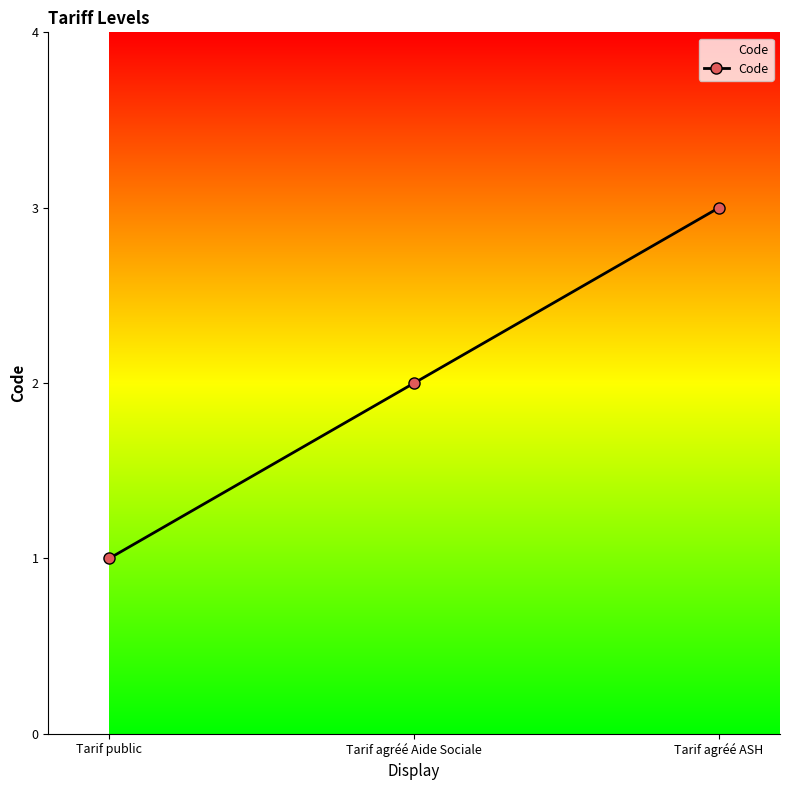

Does the chart display data point markers on the line(s)?

Yes